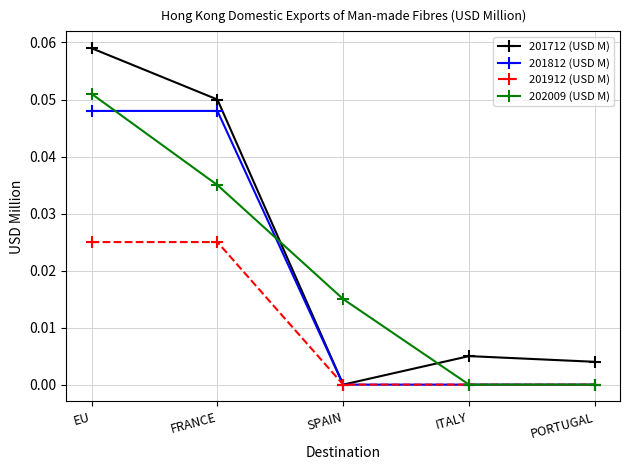

At which label does 201712 (USD M) reach its peak?

EU